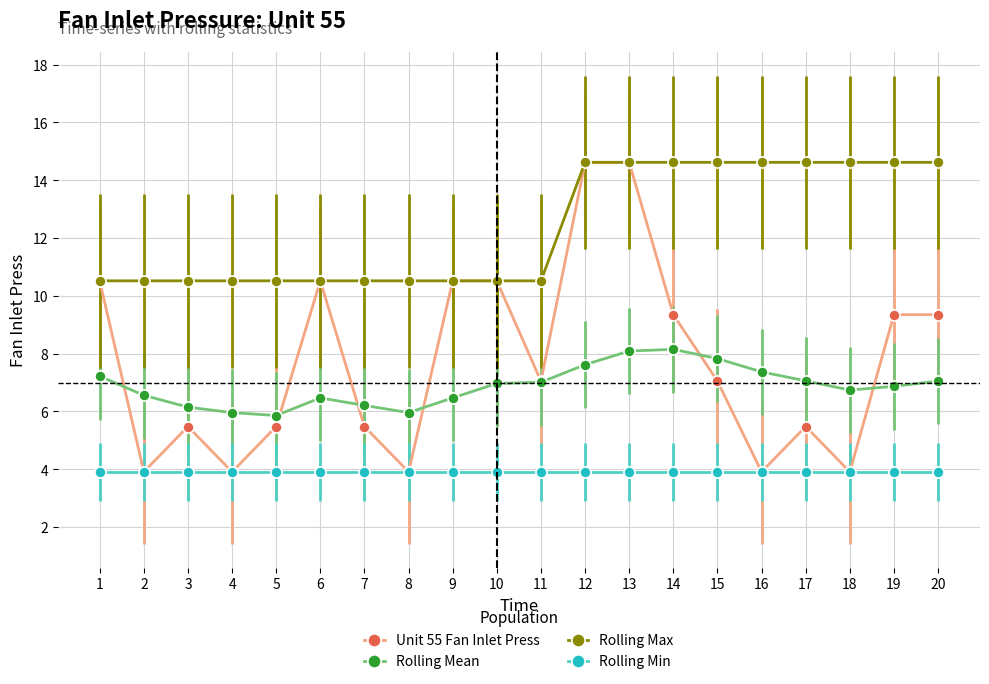

What value does the Rolling Mean series have at 1?

7.2